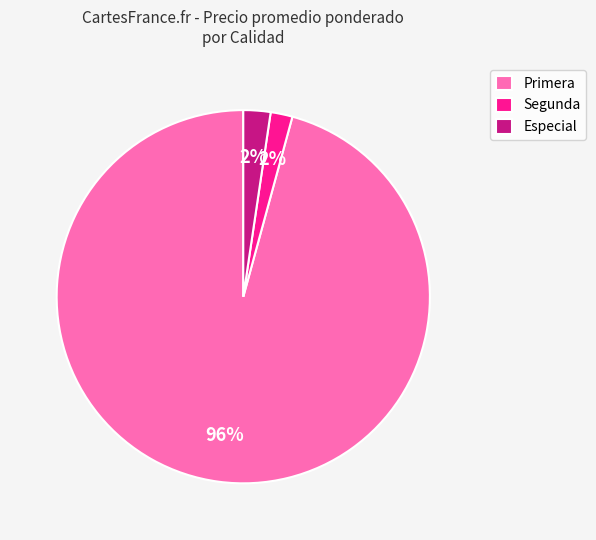

Is Primera the majority of the pie?

Yes